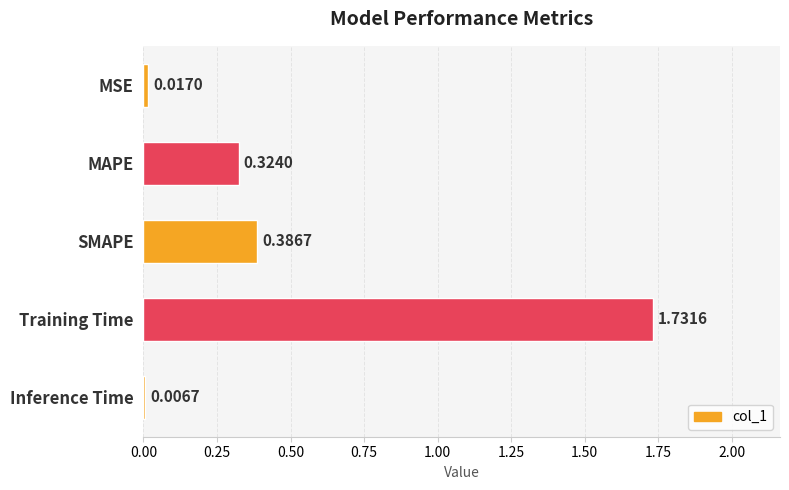

What is the average value?

0.5